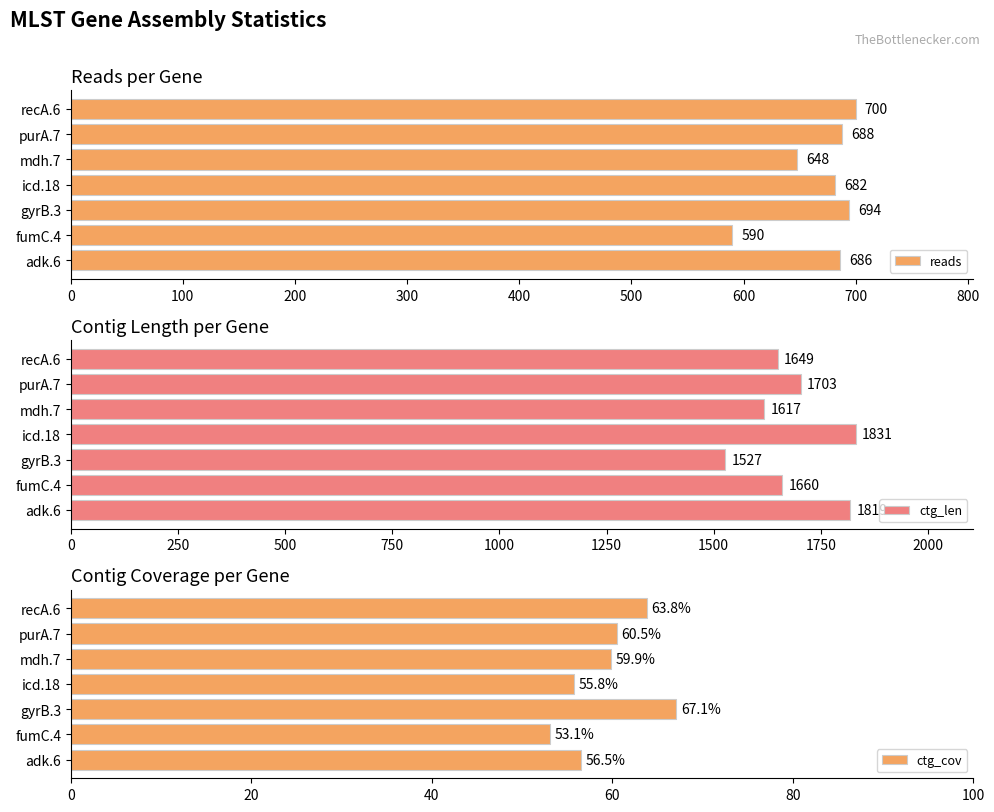

What are all the series names shown in the legend?

reads, ctg_len, ctg_cov